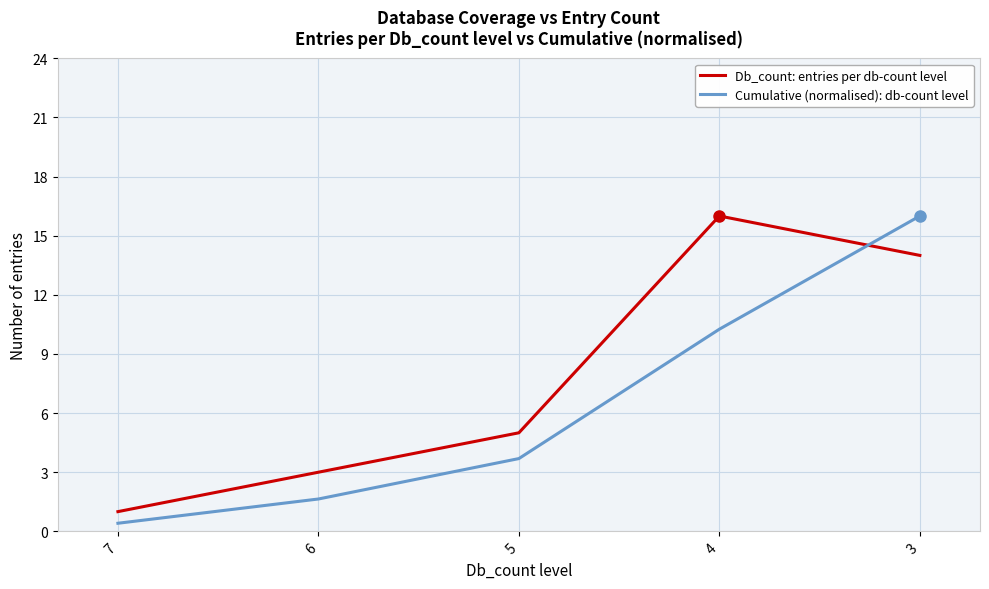

What is the spread (max minus min) of values at 3?

2.0